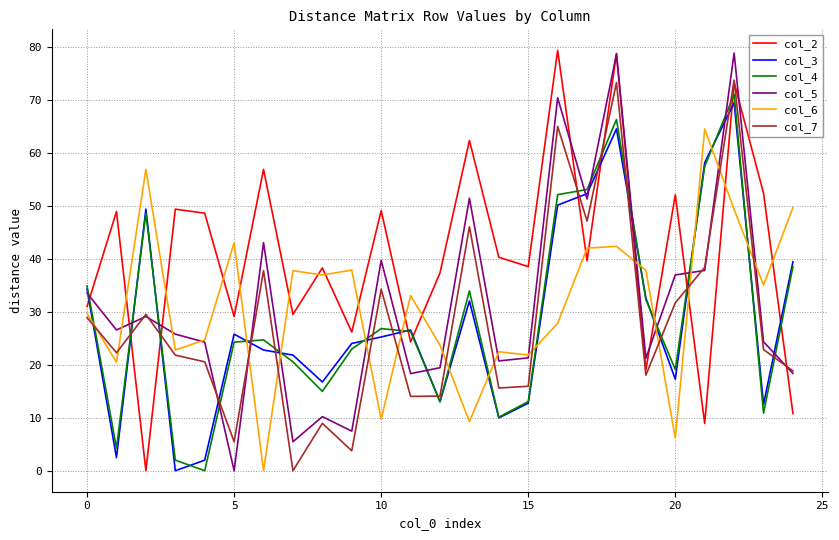

Which series has the largest total across all categories?

col_2